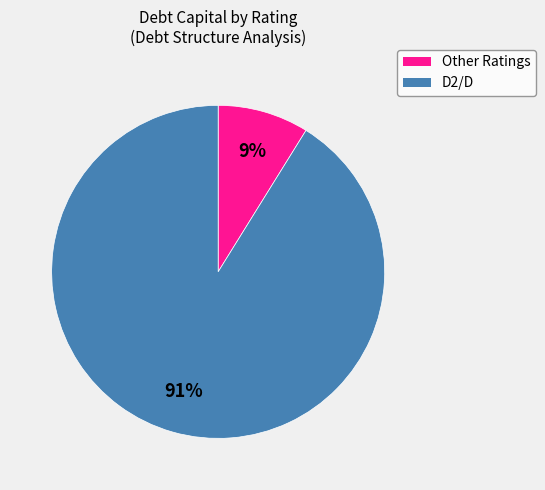

Does any single category account for the majority?

Yes